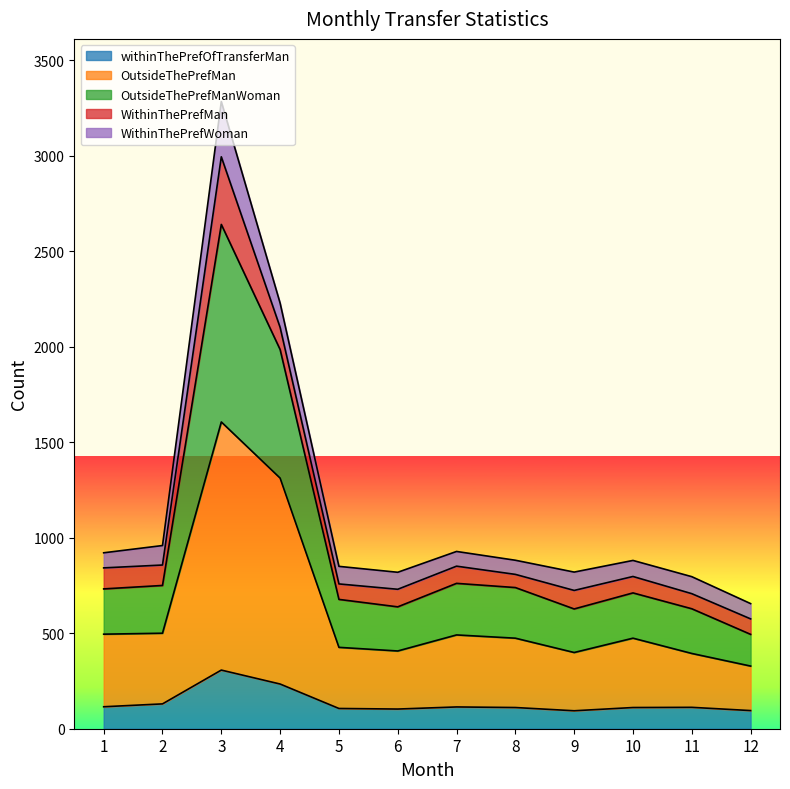

True or false: OutsideThePrefMan has a value of 629 at 10.

False